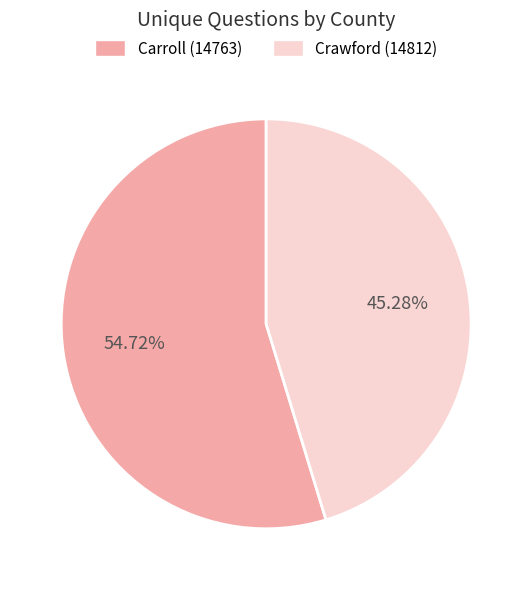

Is Carroll (14763) the majority of the pie?

Yes